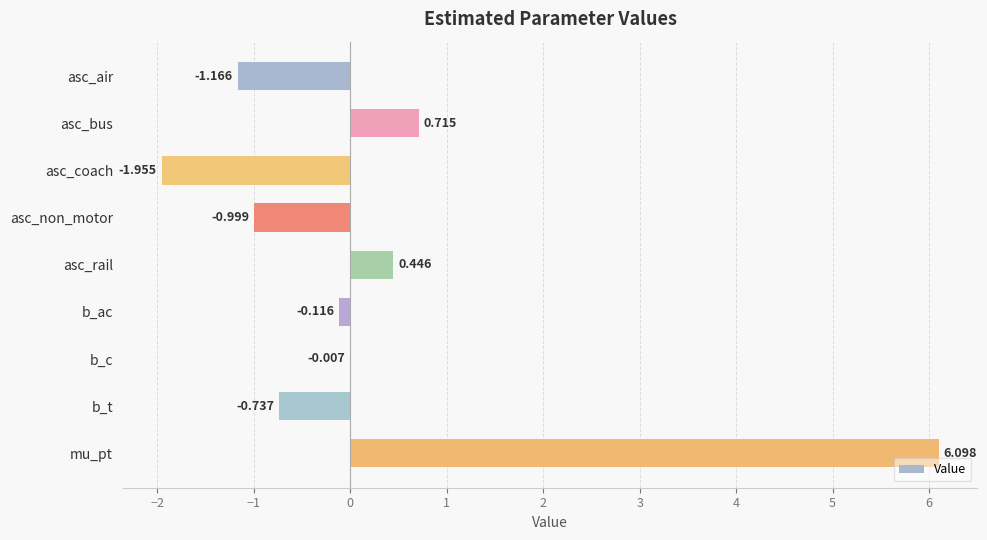

Where is the data nearest to the value 2?

asc_bus